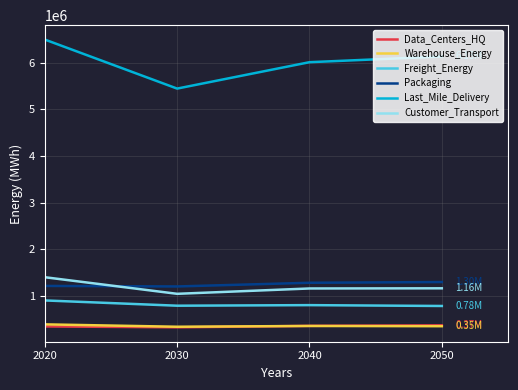

True or false: Last_Mile_Delivery and Freight_Energy intersect in this chart.

False